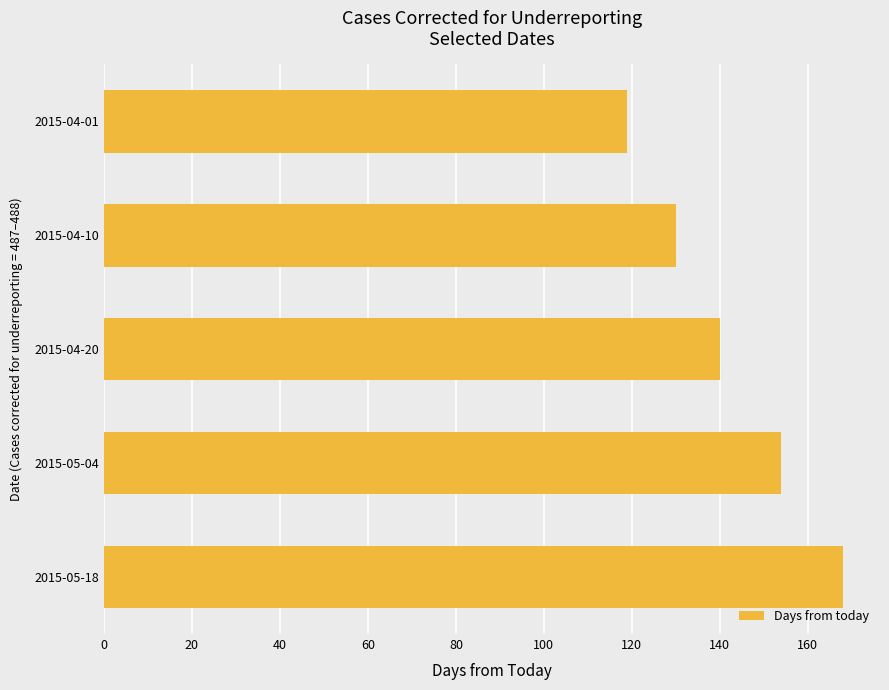

What is the difference between the maximum and minimum values?

49